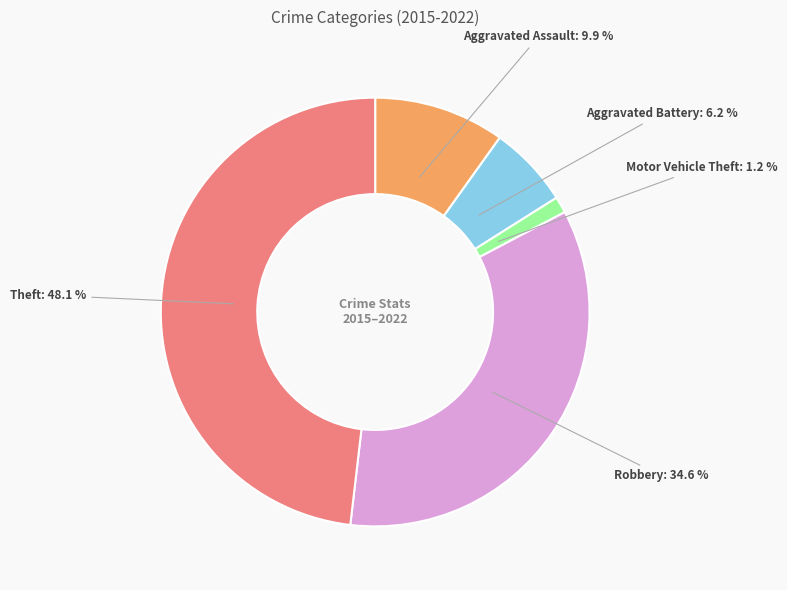

Is there any slice that represents more than half of the pie?

No